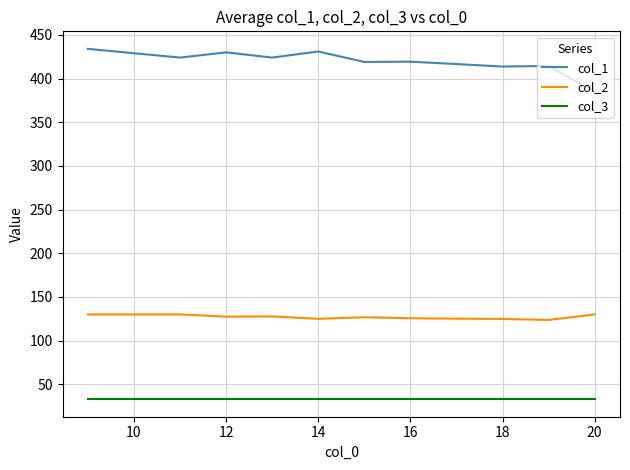

List the series in order of their peak value, highest first.

col_1, col_2, col_3